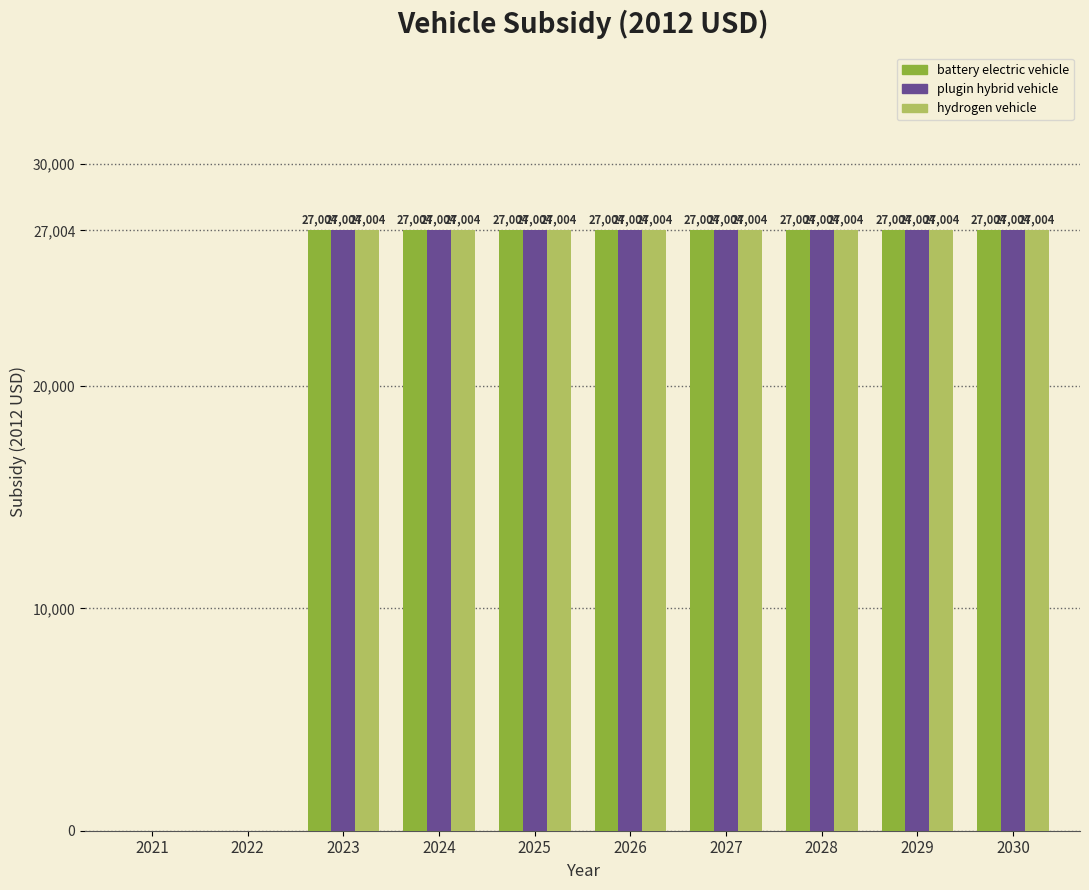

What is the highest value of the battery electric vehicle series?

27004